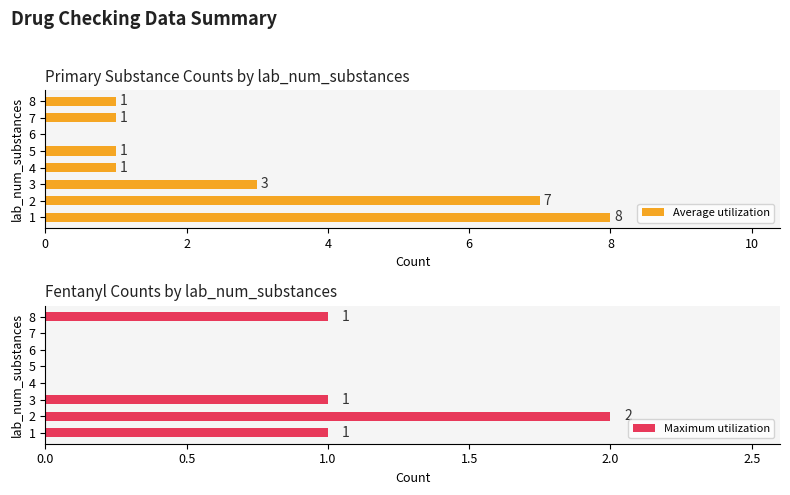

The value of Maximum utilization at 5 is -1. True or false?

False